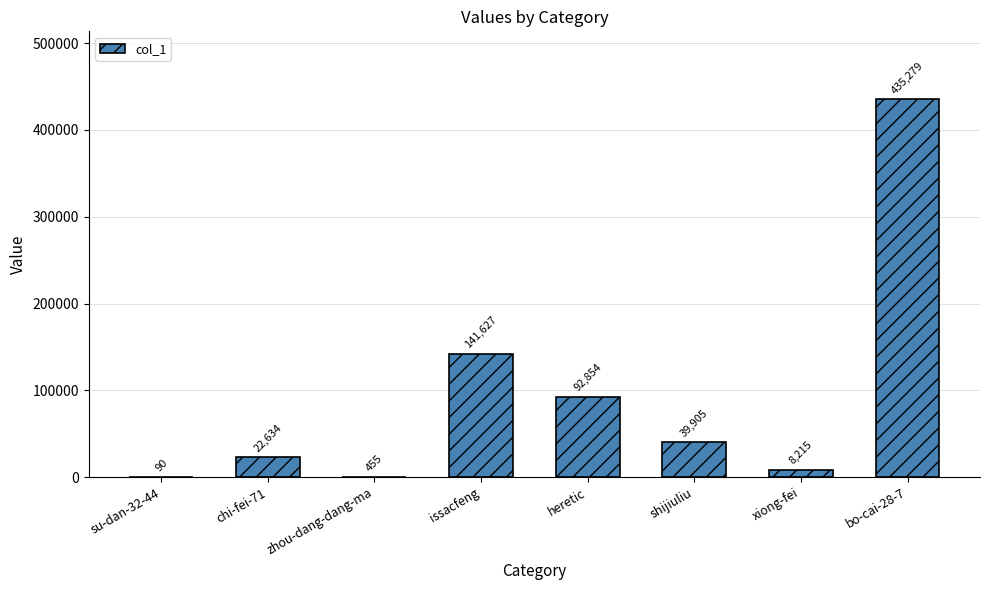

Reading left to right, what are all the values shown in this chart?

su-dan-32-44=90	chi-fei-71=22634	zhou-dang-dang-ma=455	issacfeng=141627	heretic=92854	shijiuliu=39905	xiong-fei=8215	bo-cai-28-7=435279